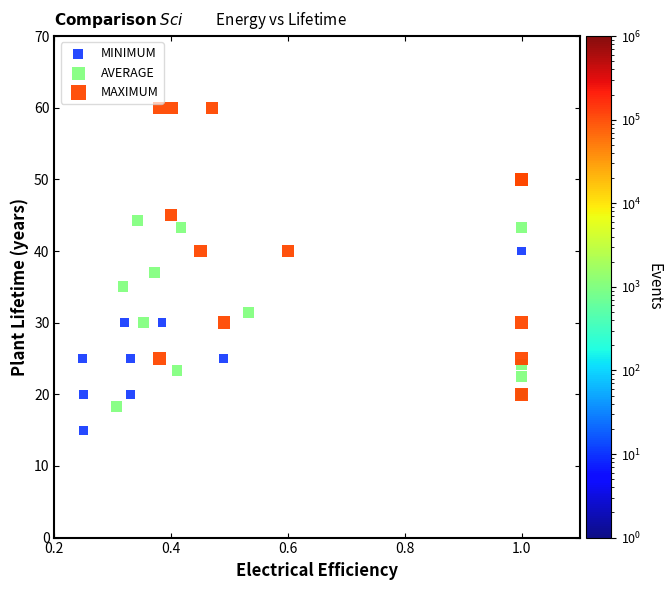

Which series reaches the minimum Y coordinate?

MINIMUM